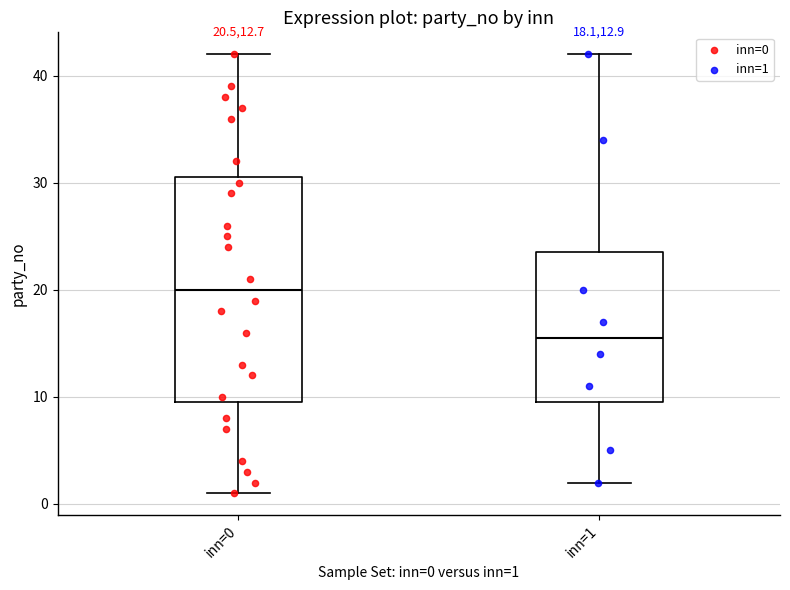

Which box's median line is the highest?

inn=0